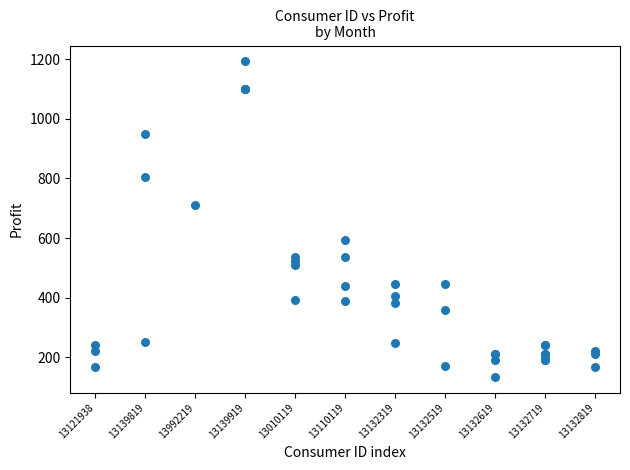

What Y value in the scatter plot is closest to 663?

711.2